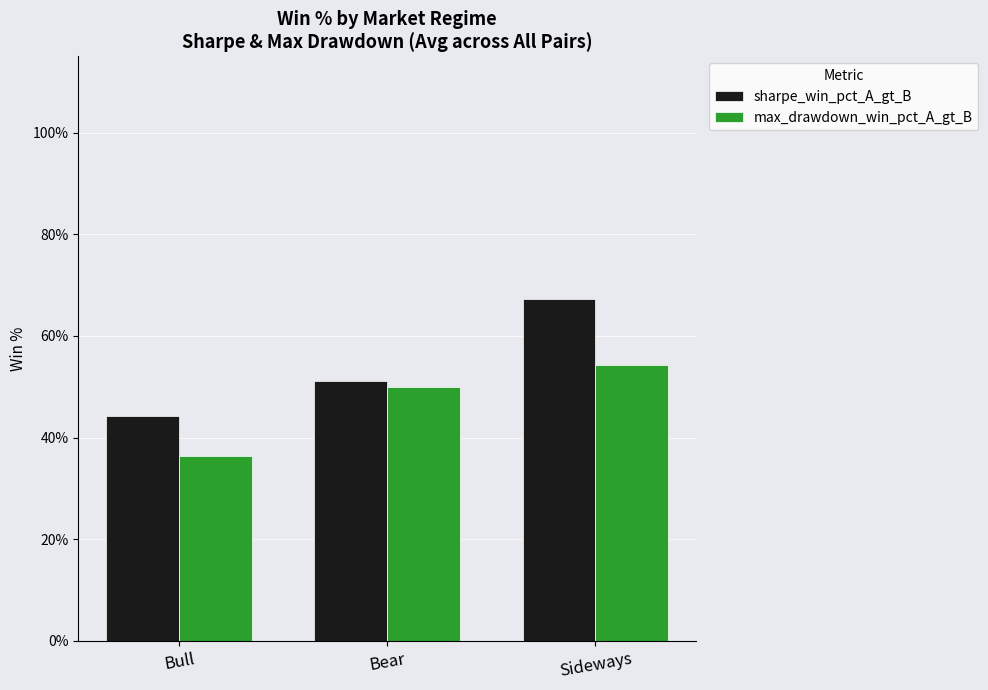

The value of max_drawdown_win_pct_A_gt_B at Sideways is 0.5. True or false?

True